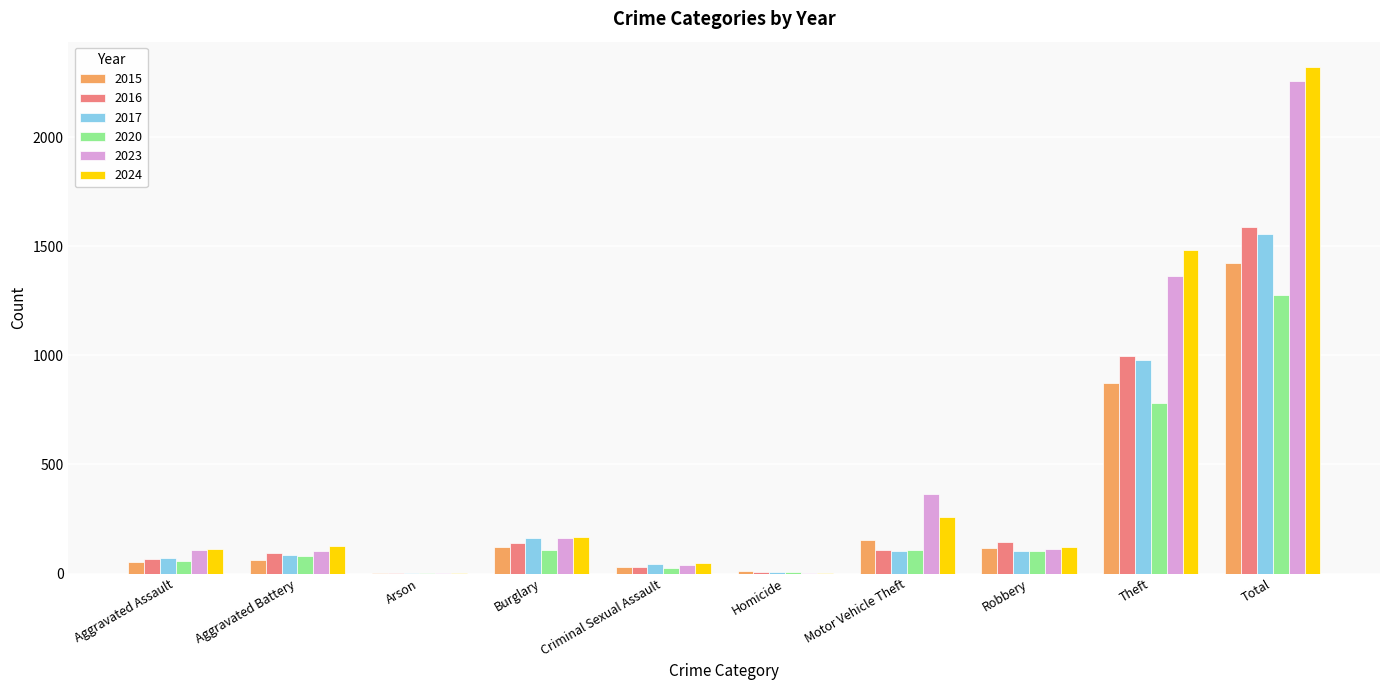

What is the sum of all 2024 values?

4644